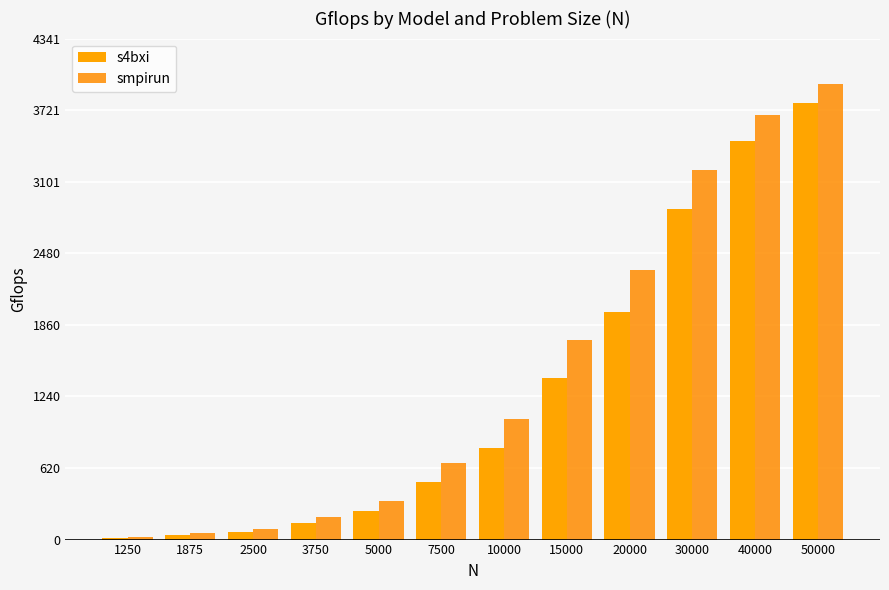

What is the difference between the maximum and minimum values in the smpirun series?

3922.3